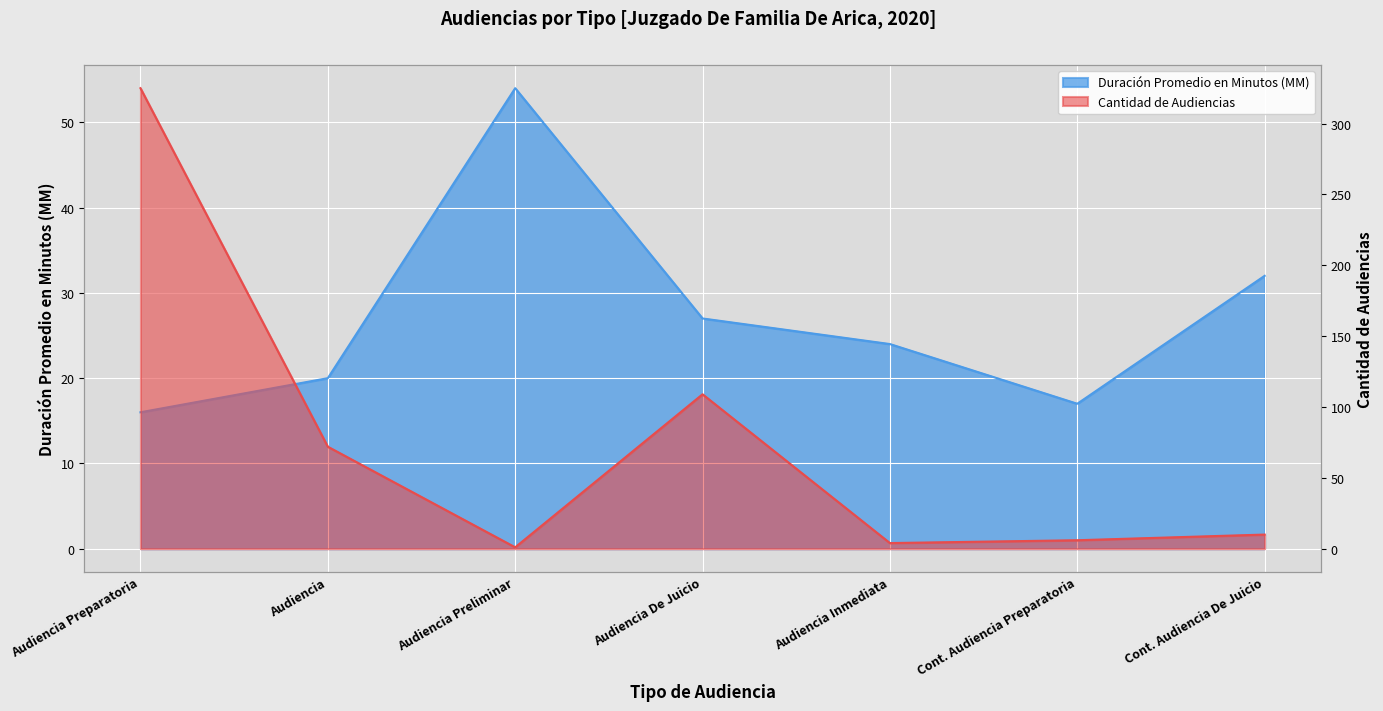

What is the total value across all series at Cont. Audiencia Preparatoria?

23